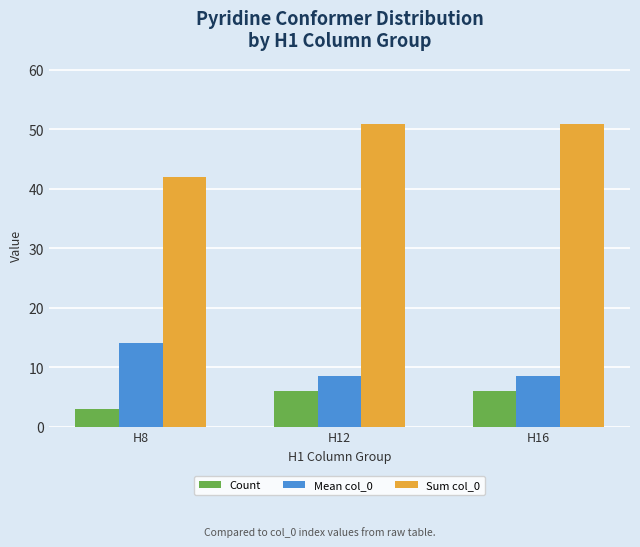

What is the difference between the highest and lowest values at H12?

45.0